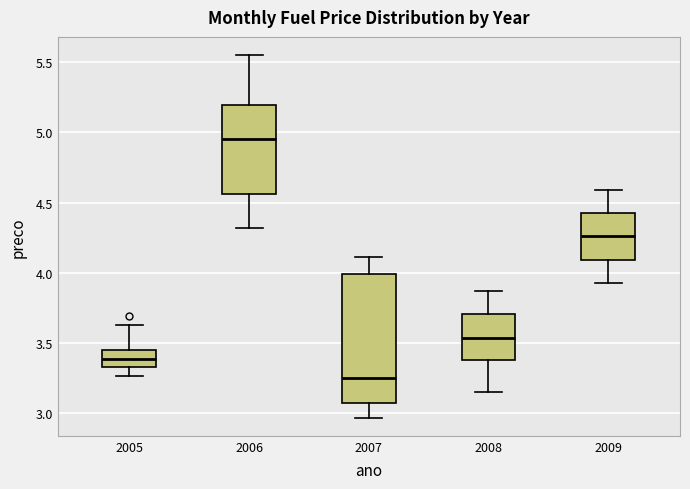

Where is the upper edge of the box at x = 2006 on the y-axis? The values are not printed on the chart, so give them approximately, as read against the axis.

5.20